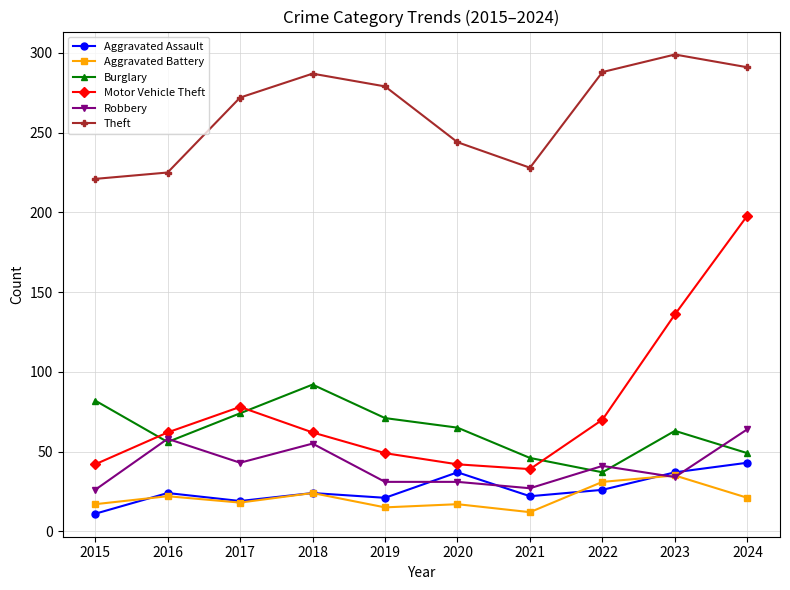

What is the spread (max minus min) of values at 2023?

265